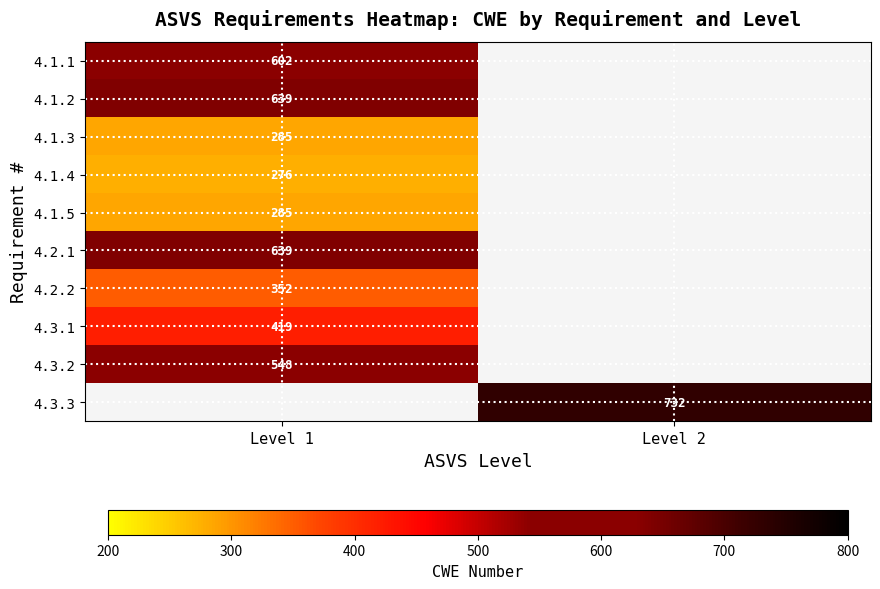

Is it true that 4.1.5 equals 190 at Level 1?

False